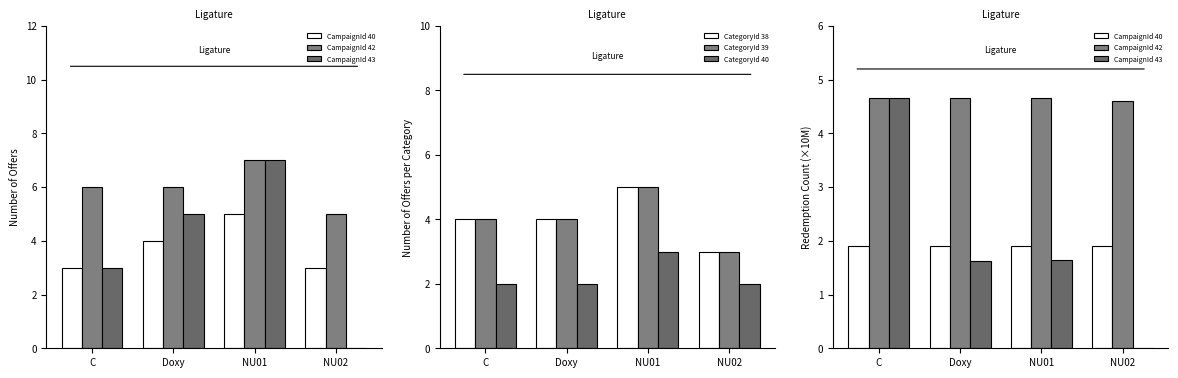

Are the bars horizontal?

No